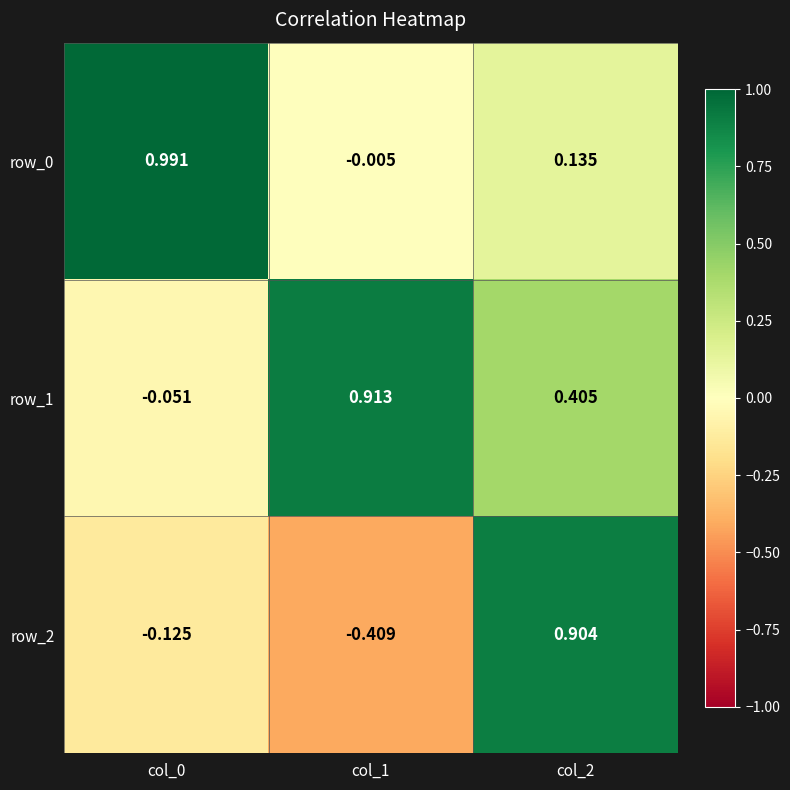

Is the value of row_0 at col_0 greater than the value of row_1 at col_1?

Yes